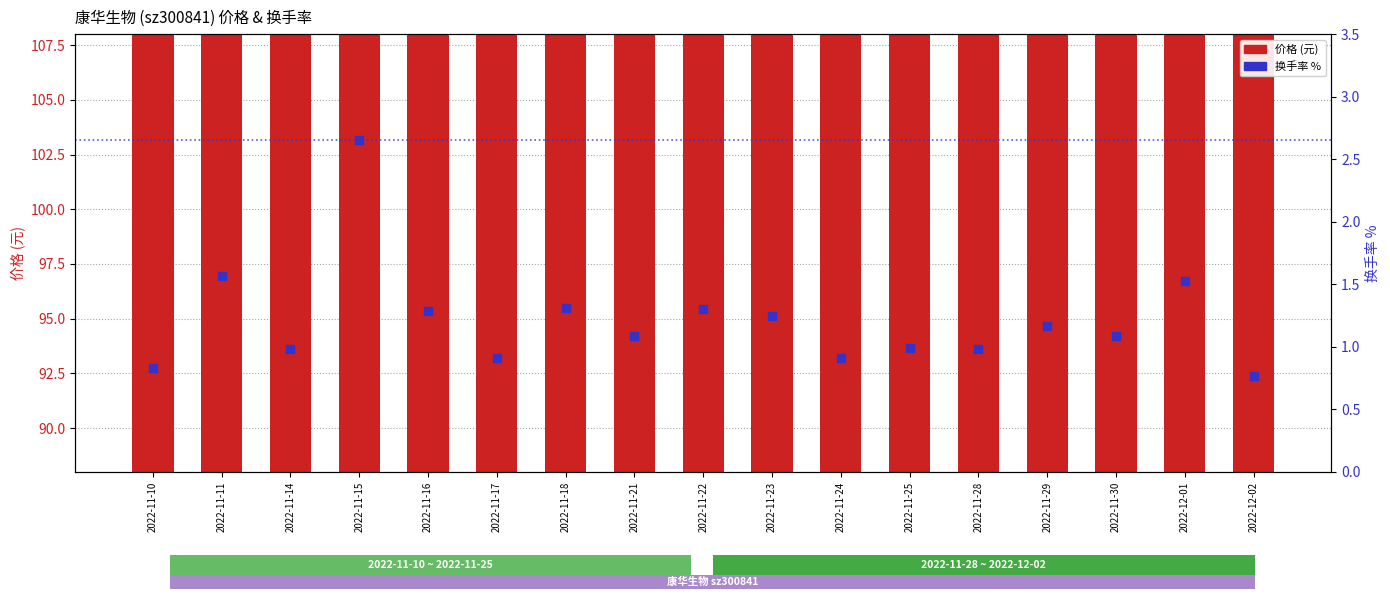

What are all the series names shown in the legend?

价格 (元), 换手率 %